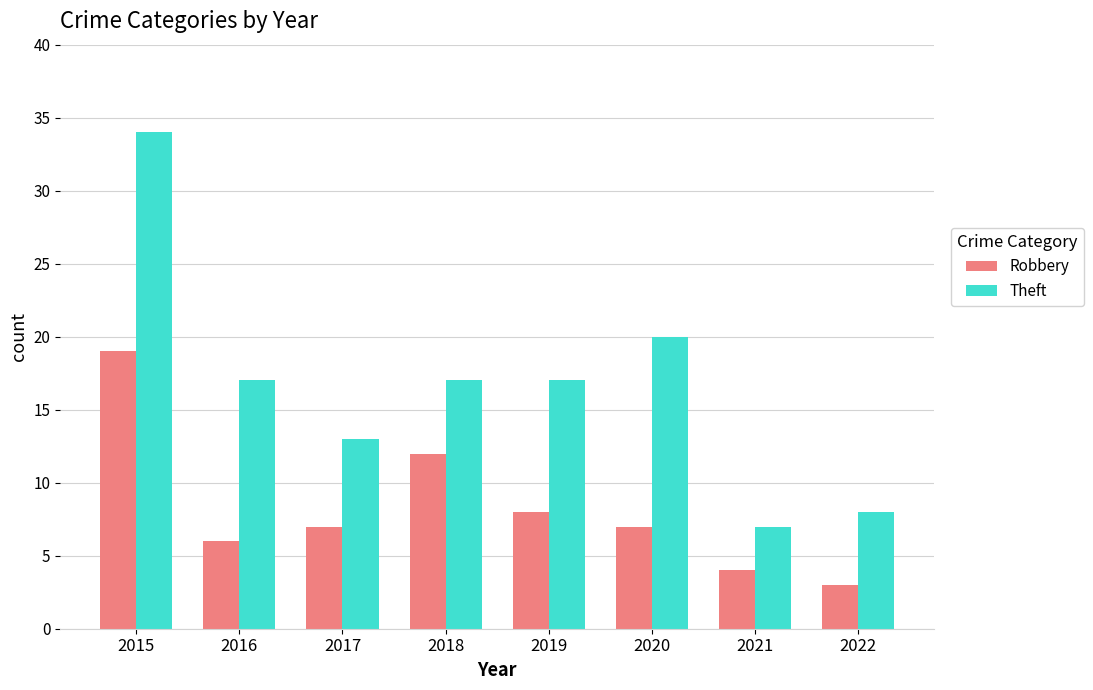

What is the minimum value shown in the chart?

3